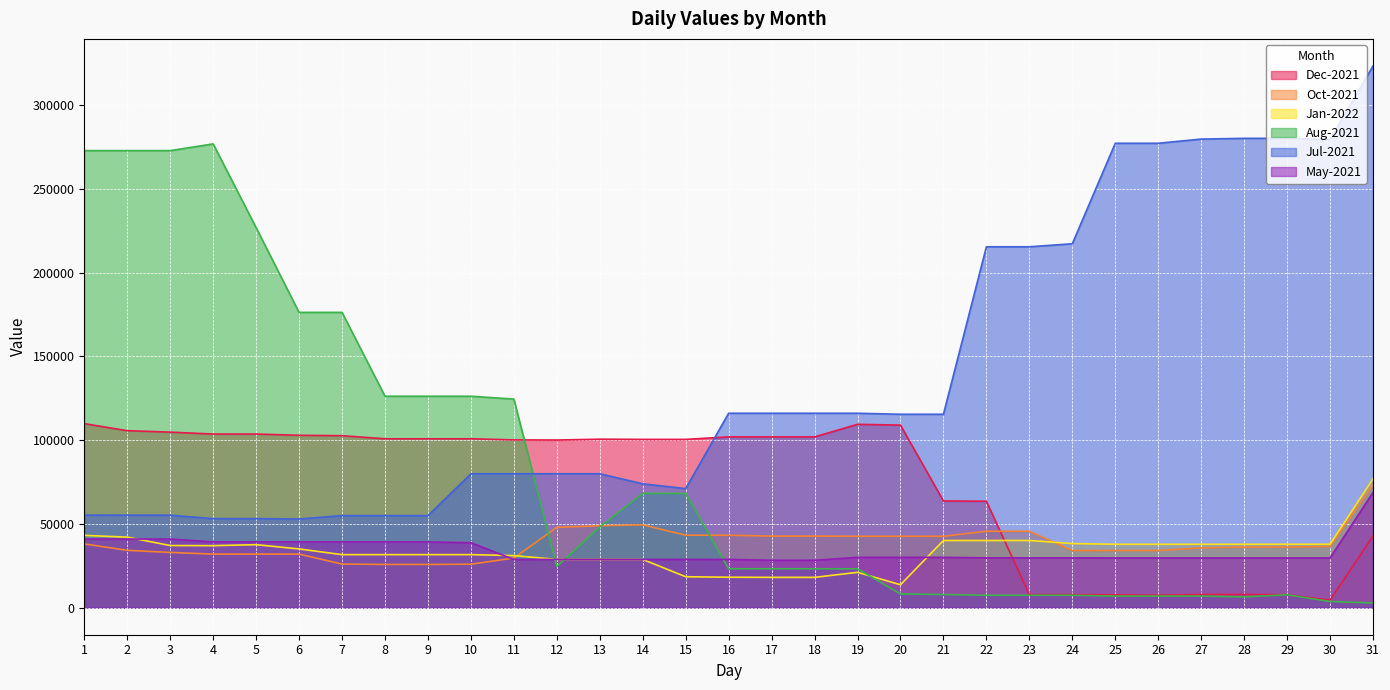

What is the greatest value displayed?

323408